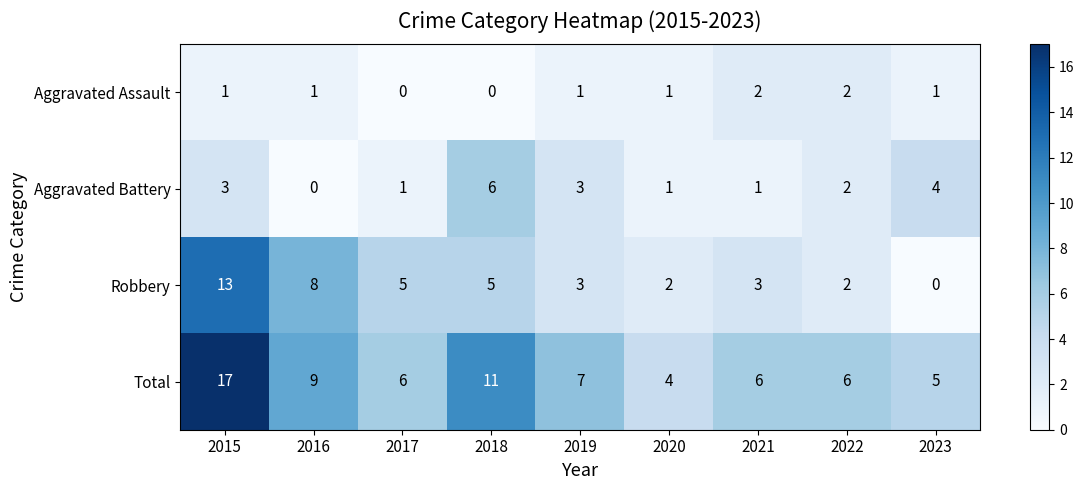

Count the number of categories in the chart.

9